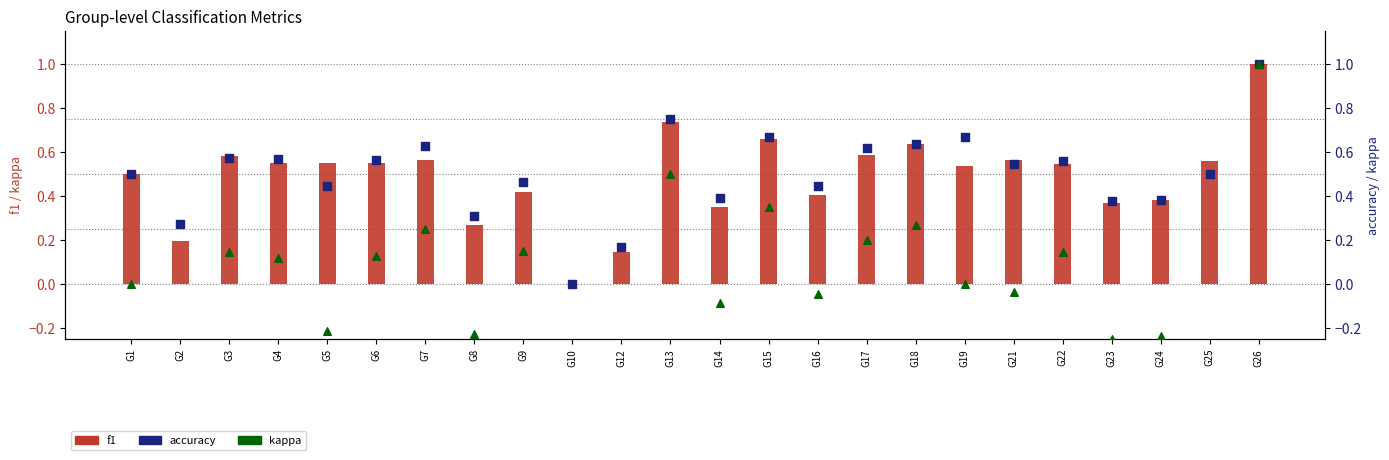

What are all the series names shown in the legend?

f1, accuracy, kappa